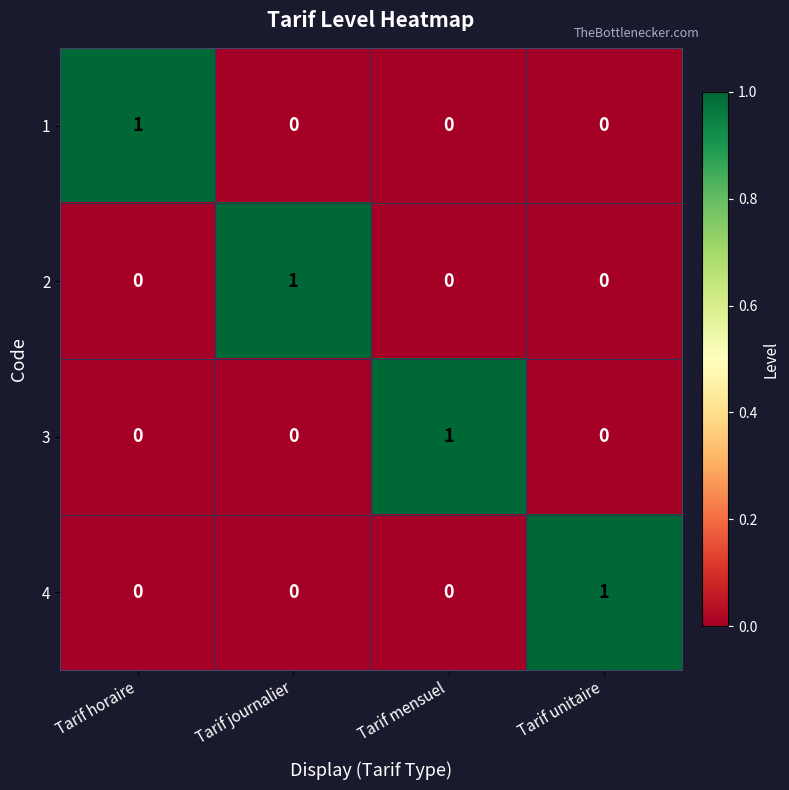

How many categories are shown in the chart?

4